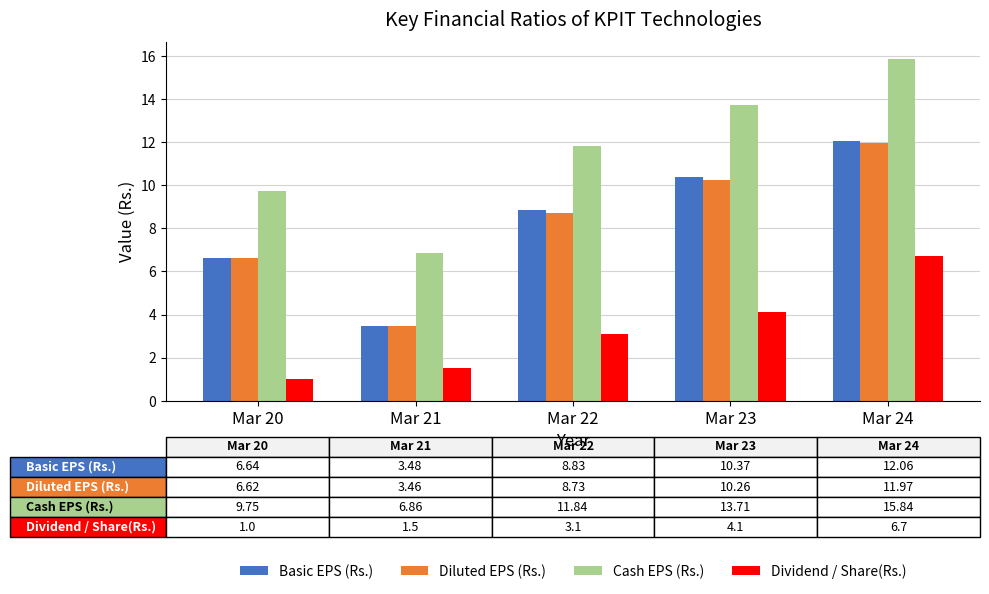

Rank the categories by Basic EPS (Rs.) value from highest to lowest.

Mar 24, Mar 23, Mar 22, Mar 20, Mar 21